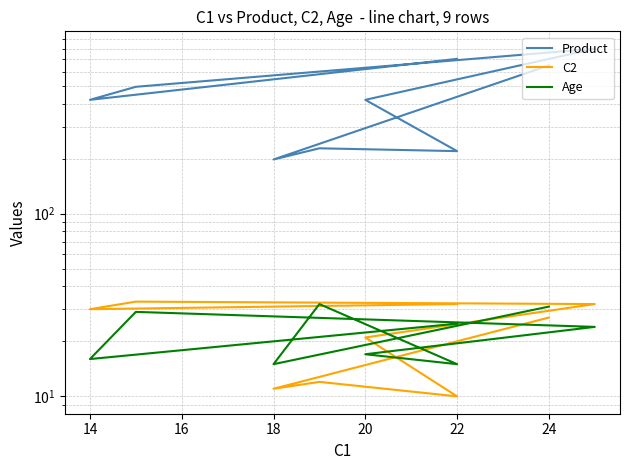

True or false: Age and C2 cross at least once.

True